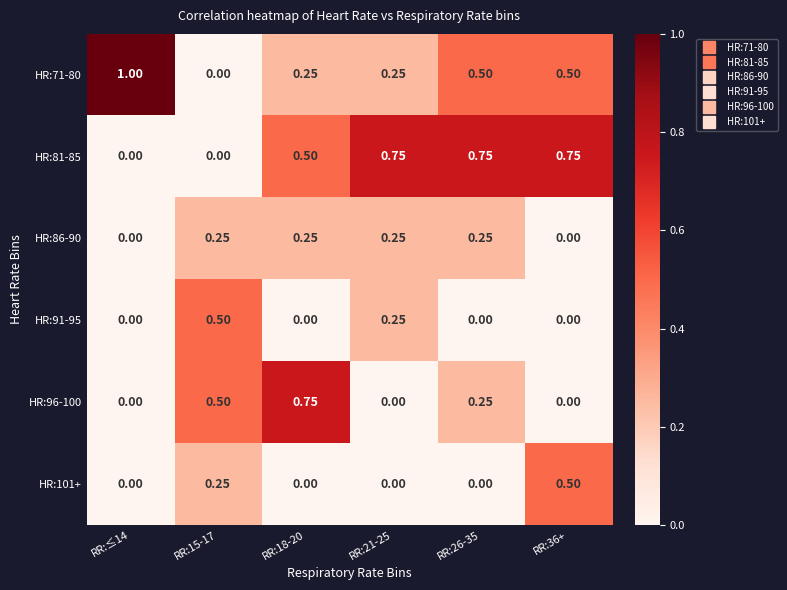

Is the value of HR:91-95 at RR:26-35 greater than the value of HR:71-80 at RR:≤14?

No